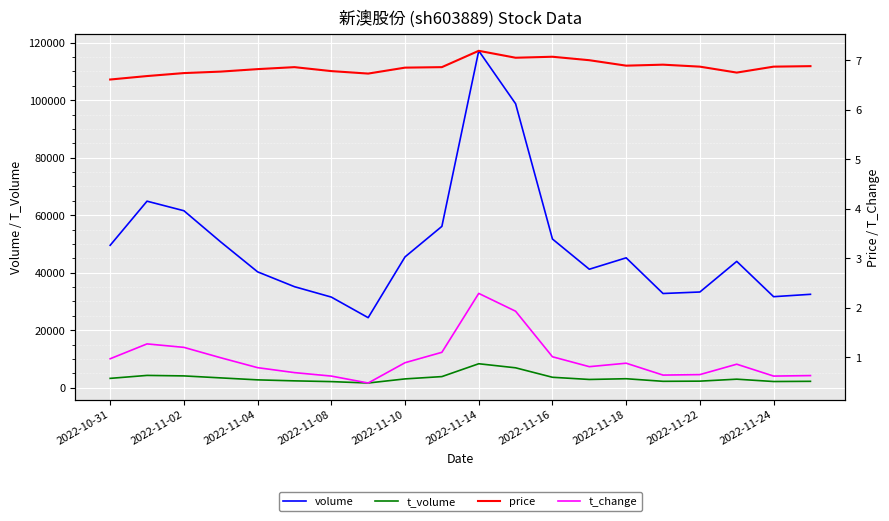

How many data points does each series have?

20